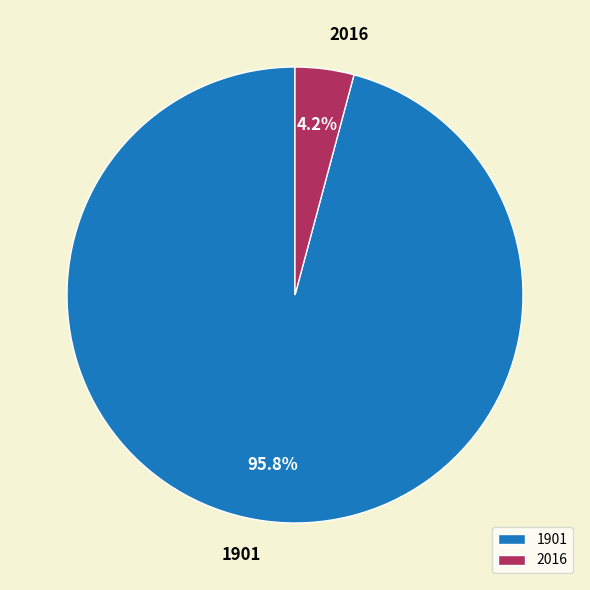

What is the majority slice?

1901